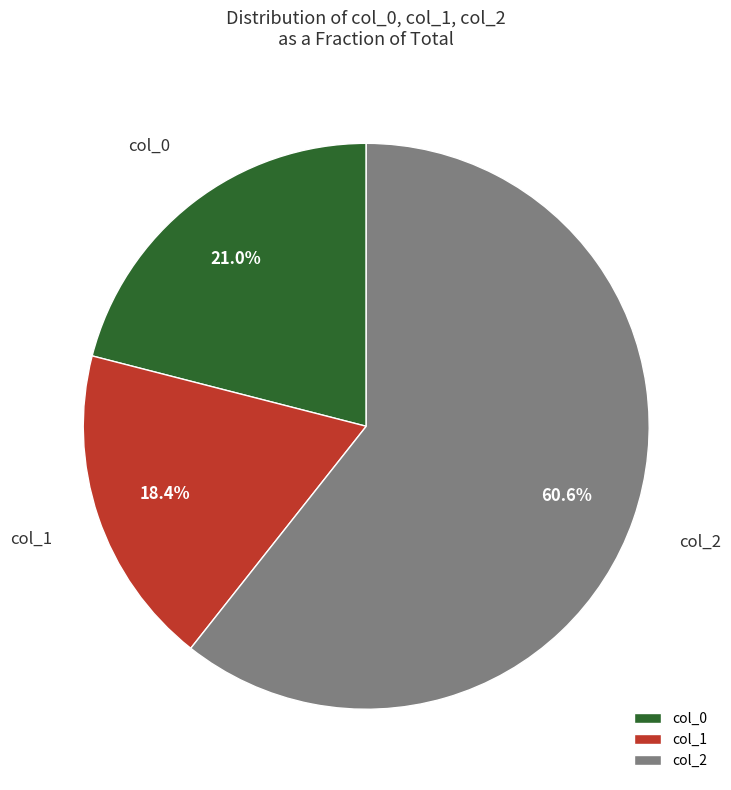

To the nearest percent, what is the difference between the largest and smallest slice percentages?

42%